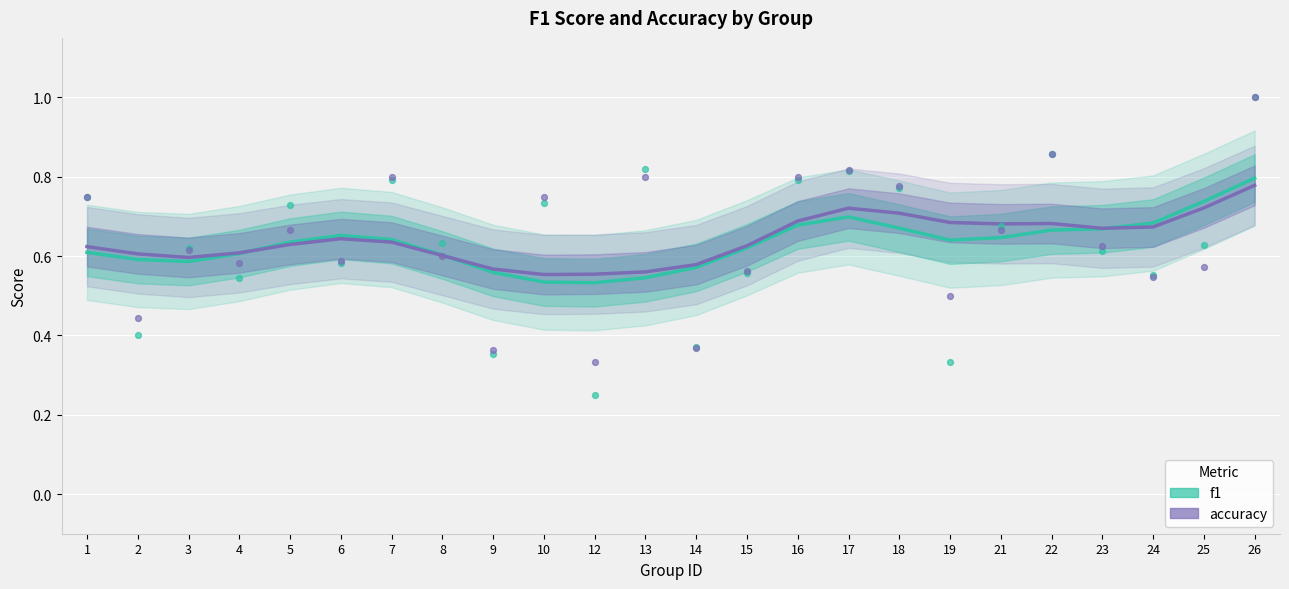

Which series has the widest spread of Y values?

f1